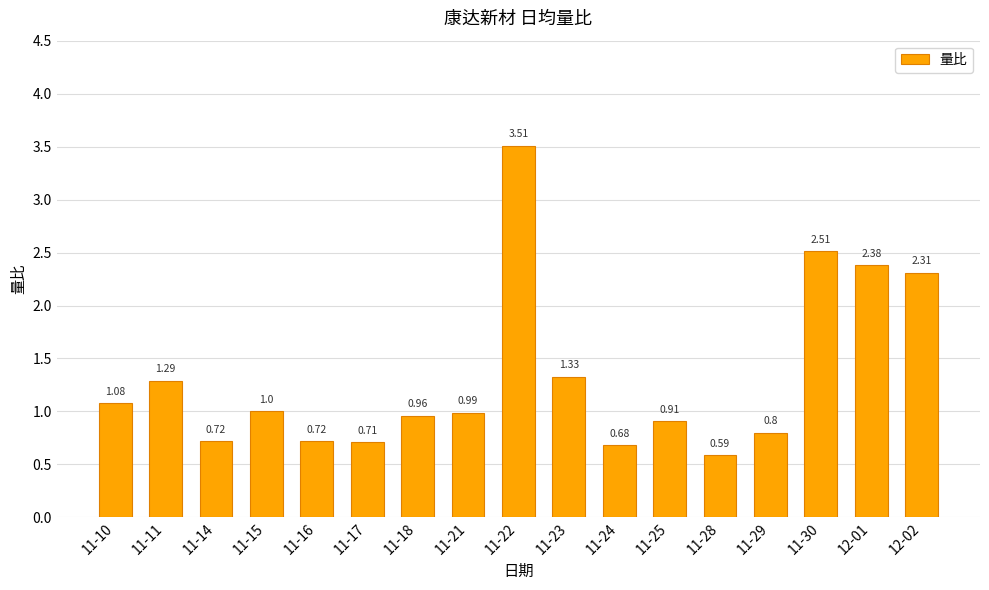

What is the maximum value shown in the chart?

3.5